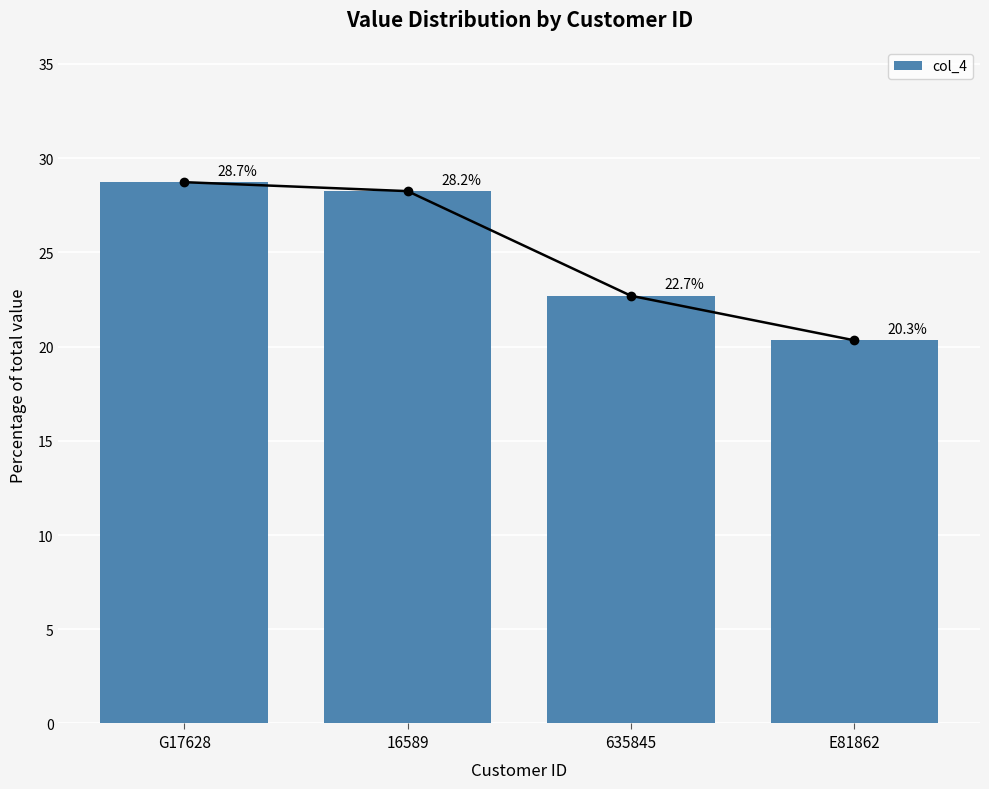

List the labels in order of value, smallest first.

E81862, 635845, 16589, G17628